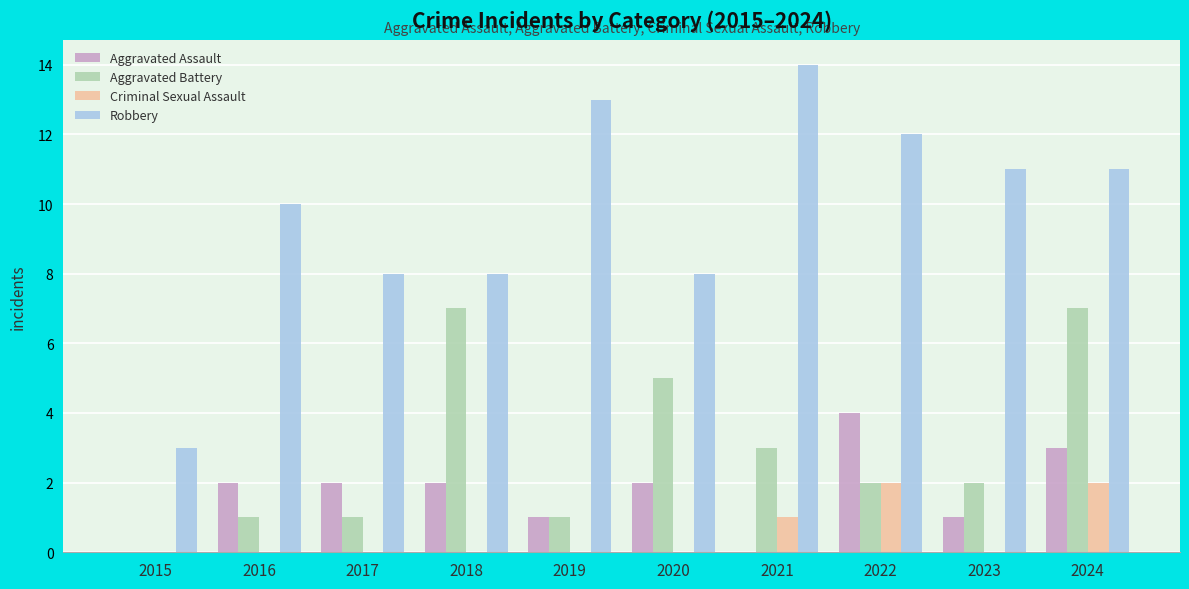

True or false: Aggravated Battery has a value of 1 at 2021.

False